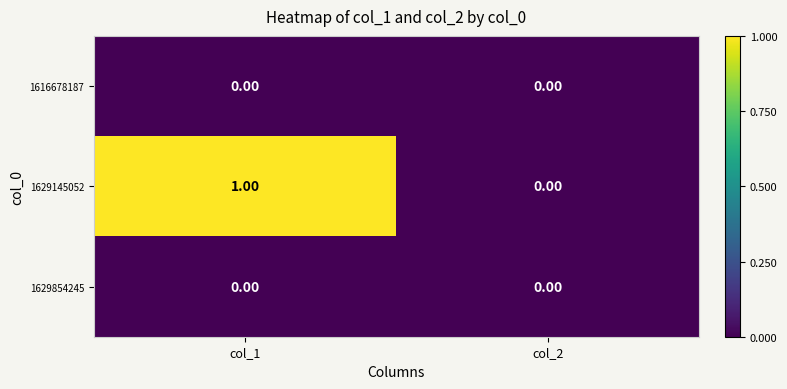

Which series has the largest total across all categories?

1629145052